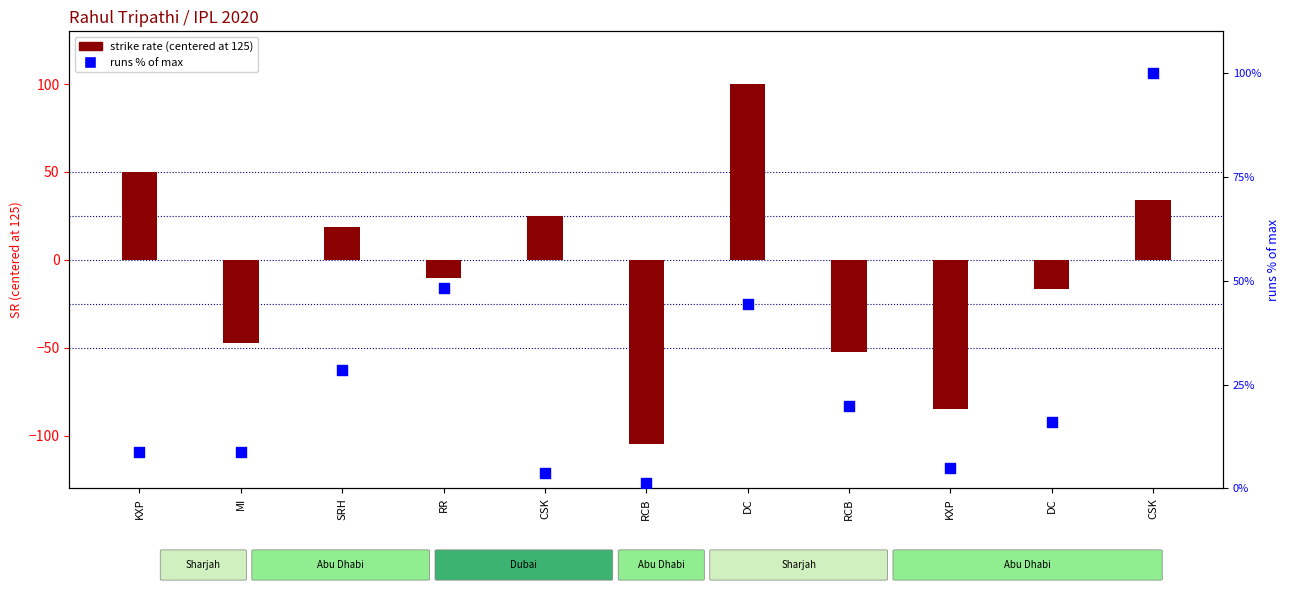

At which category is the sum across all series the highest?

DC